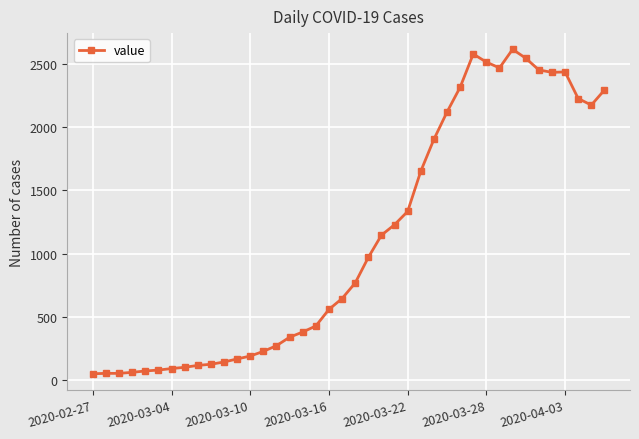

True or false: there are more than 0 points higher than both neighbors.

True